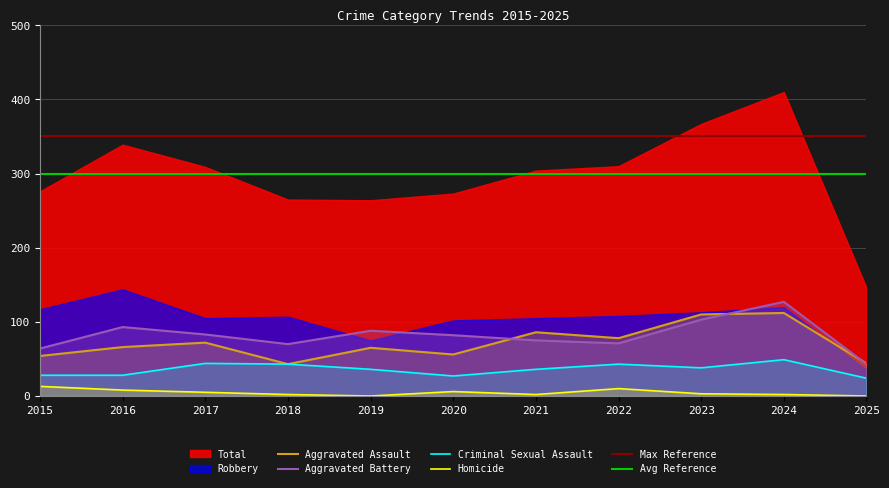

Which category has the highest value in the Homicide series?

2015